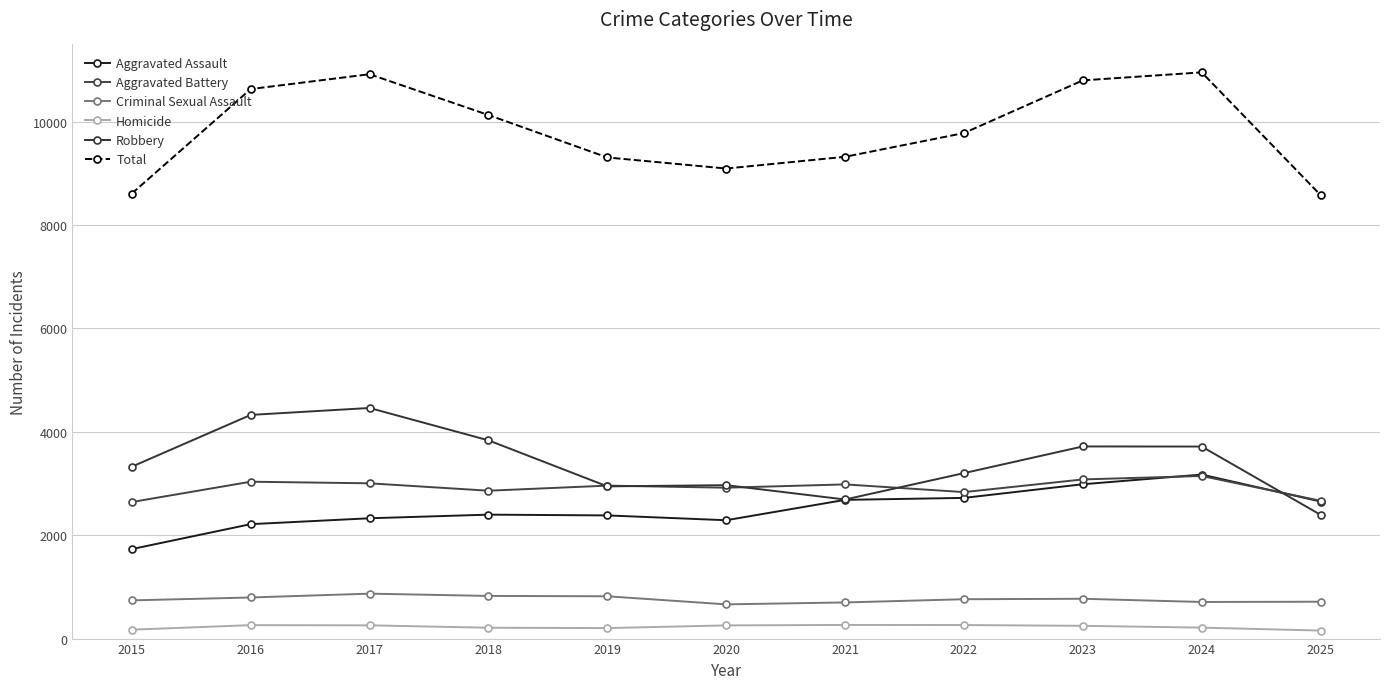

What is the total value across all series at 2016?

21256